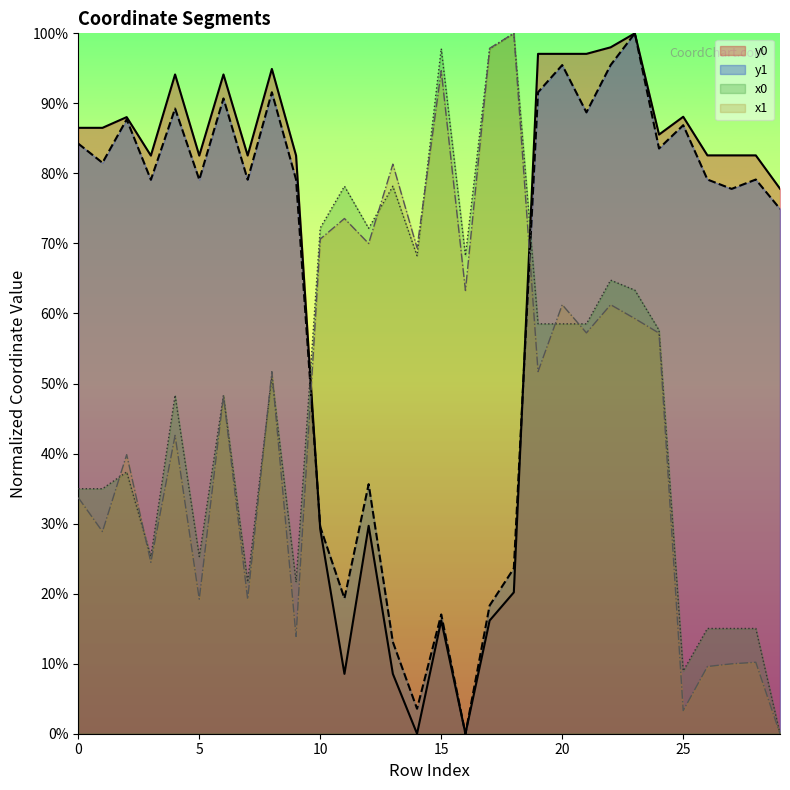

What is the maximum value shown in the chart?

100.0